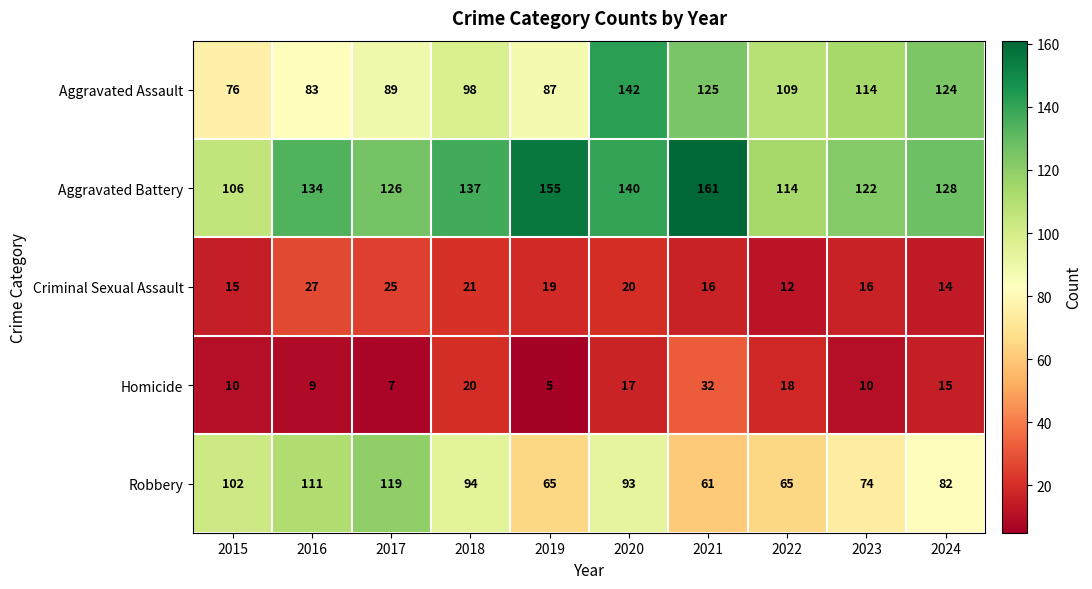

The Aggravated Battery series shows 140 at 2020. True or false?

True